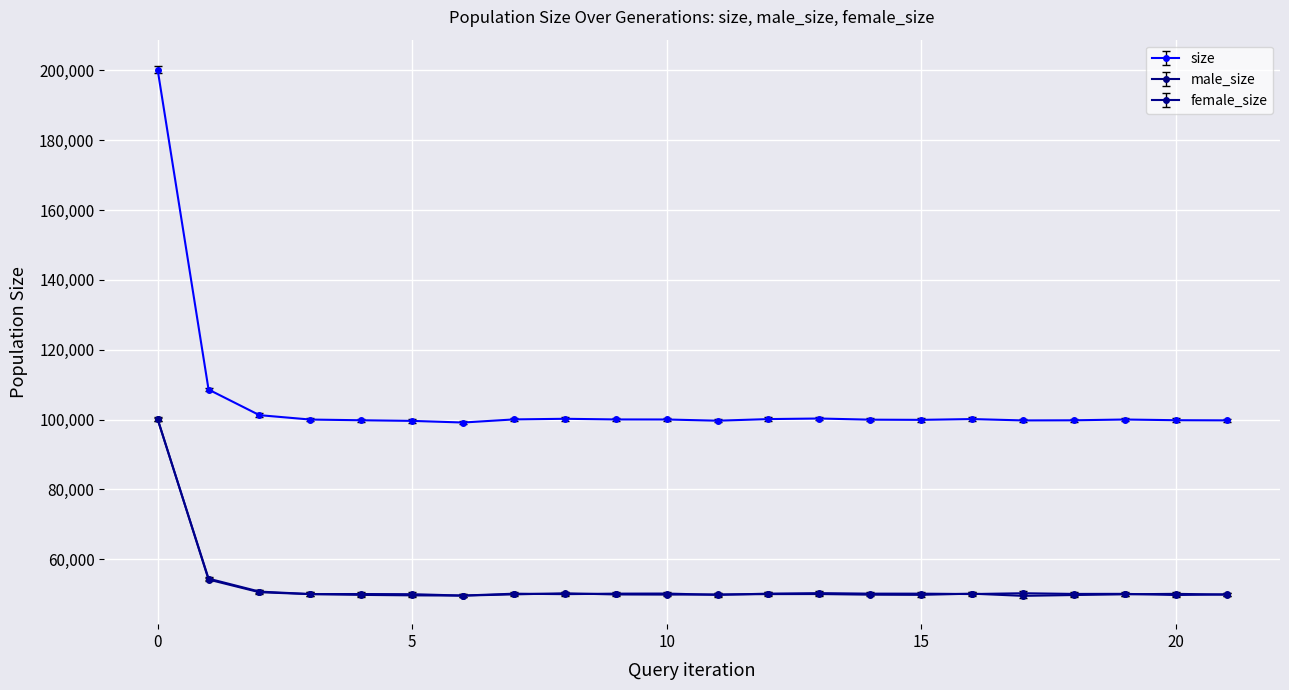

What is the average value of the male_size series?

52384